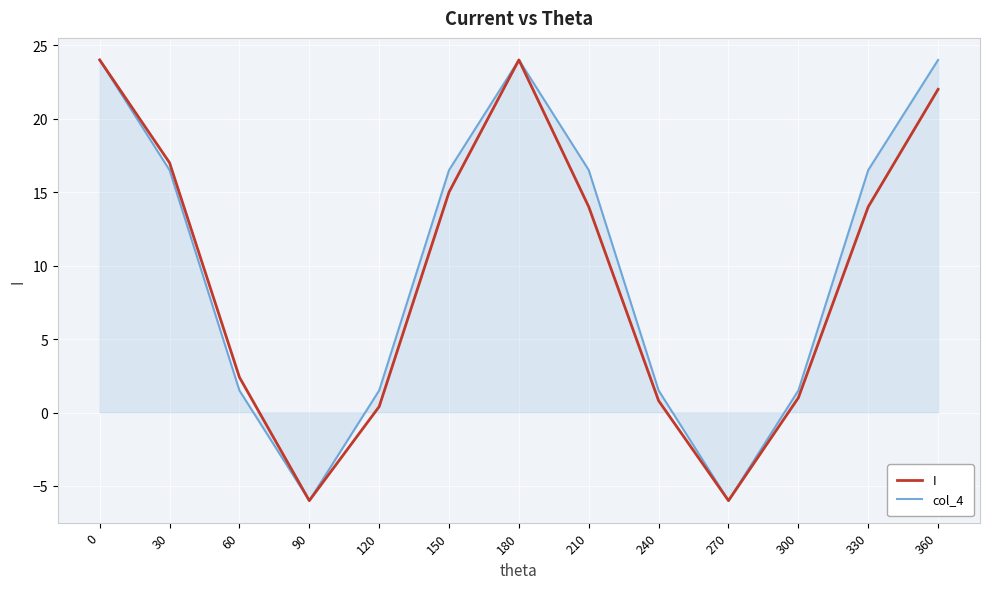

How many lines are shown in the chart?

2